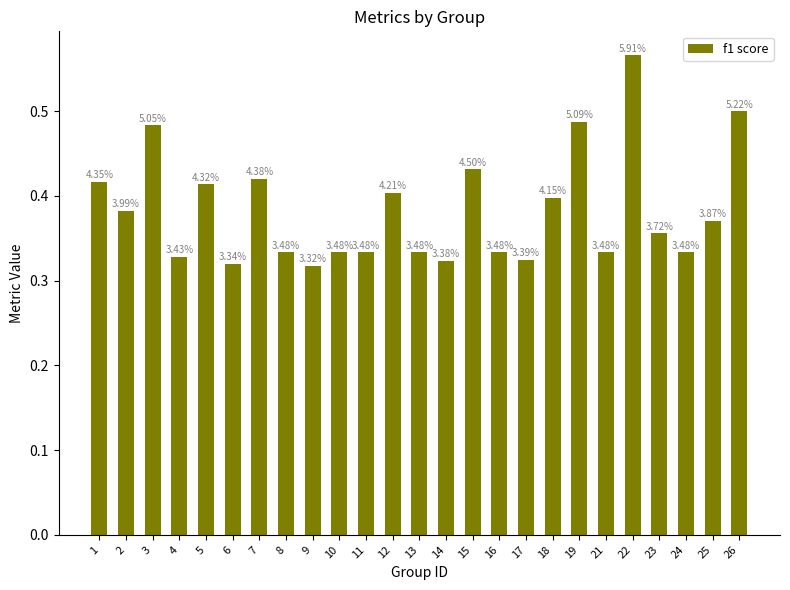

Reading left to right, transcribe all the data shown in this chart.

1=0.4	2=0.4	3=0.5	4=0.3	5=0.4	6=0.3	7=0.4	8=0.3	9=0.3	10=0.3	11=0.3	12=0.4	13=0.3	14=0.3	15=0.4	16=0.3	17=0.3	18=0.4	19=0.5	21=0.3	22=0.6	23=0.4	24=0.3	25=0.4	26=0.5